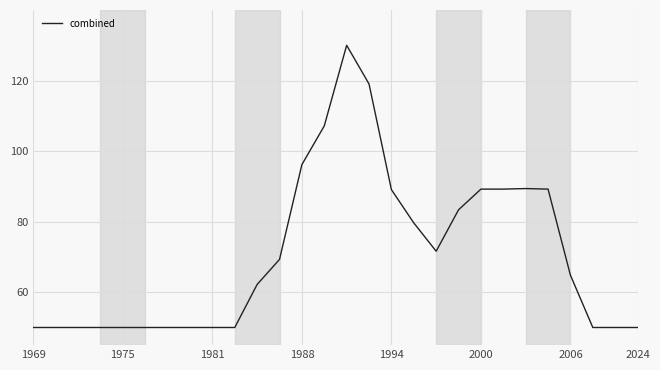

What is the minimum value shown in the chart?

50.0